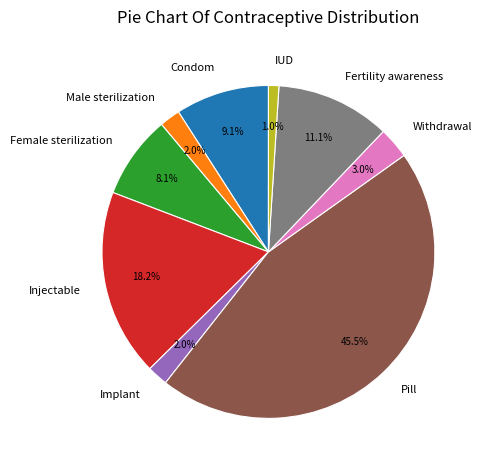

What percentage is the IUD slice, to the nearest percent?

1%